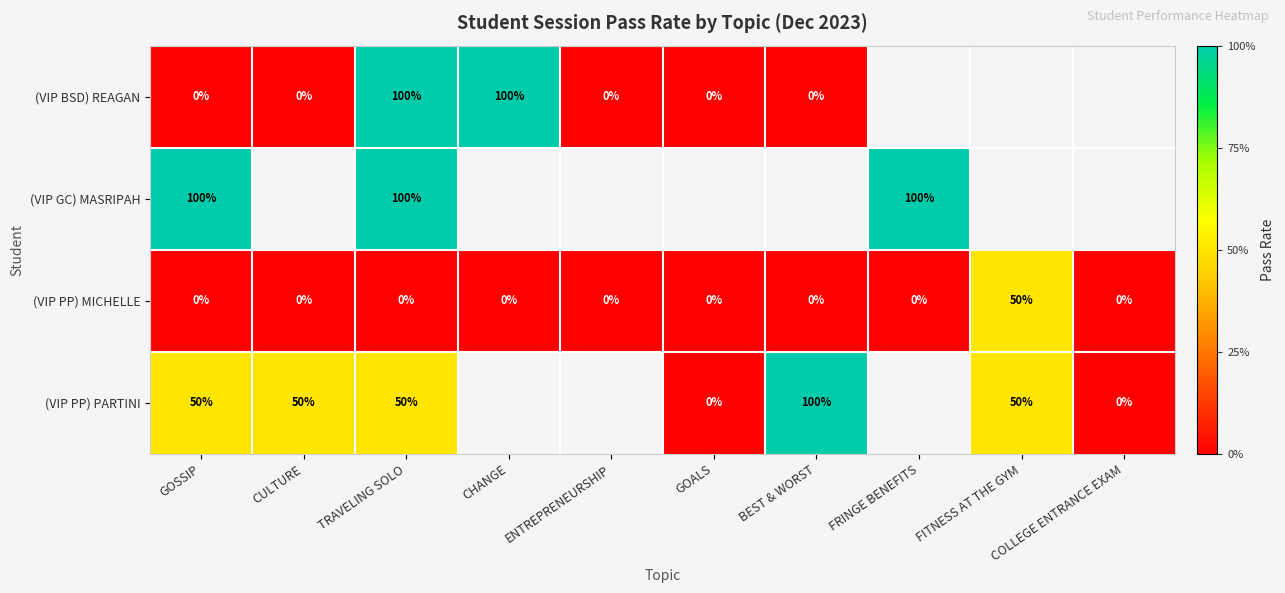

The (VIP PP) MICHELLE series shows 0 at COLLEGE ENTRANCE EXAM. True or false?

True